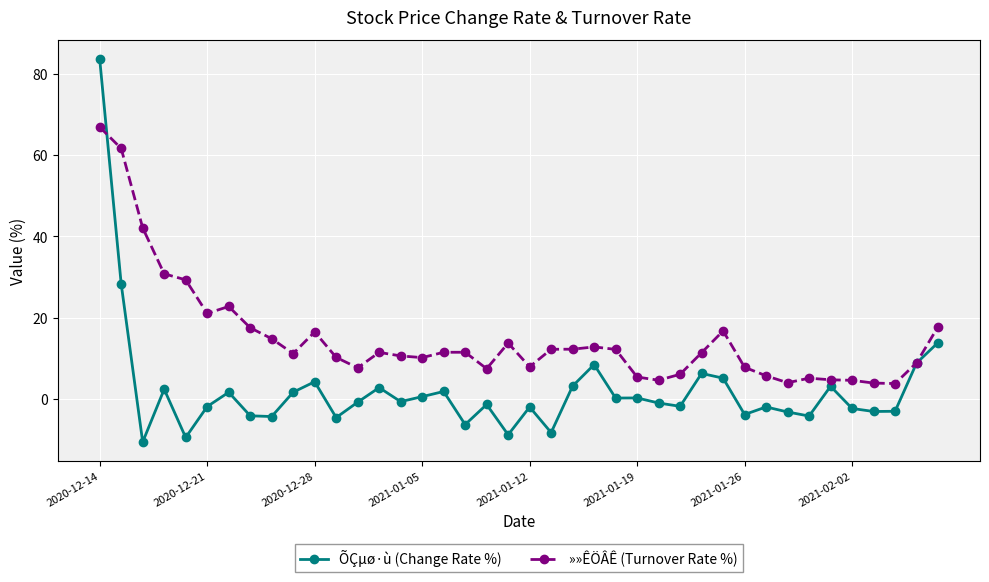

What is the value of the »»ÊÖÂÊ (Turnover Rate %) point at the 39th from the left?

8.9